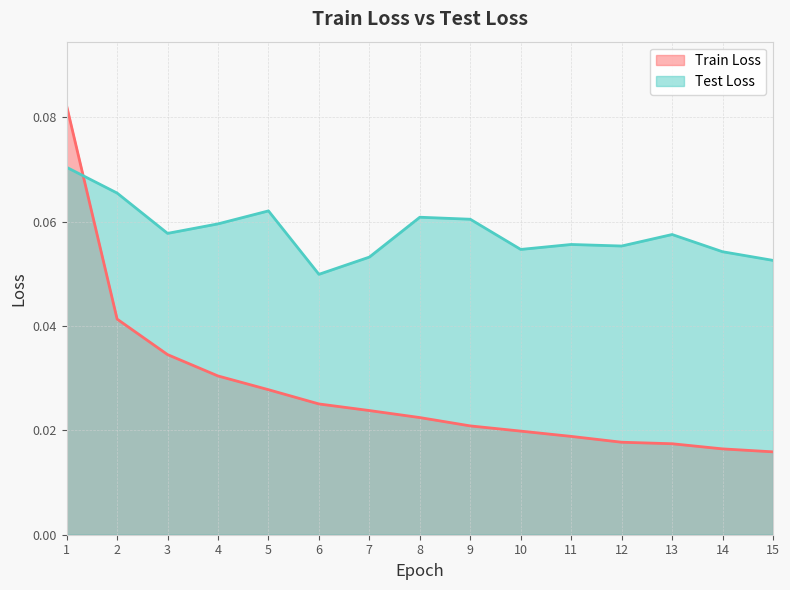

How many times do Train Loss and Test Loss cross each other?

1